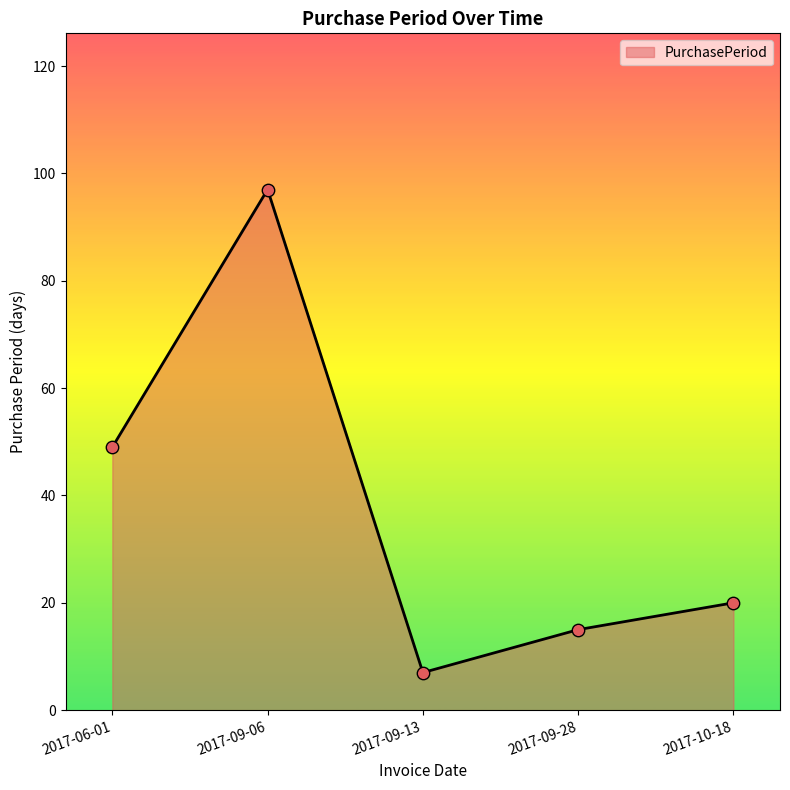

Between 2017-09-13 and 2017-09-28, which is larger?

2017-09-28